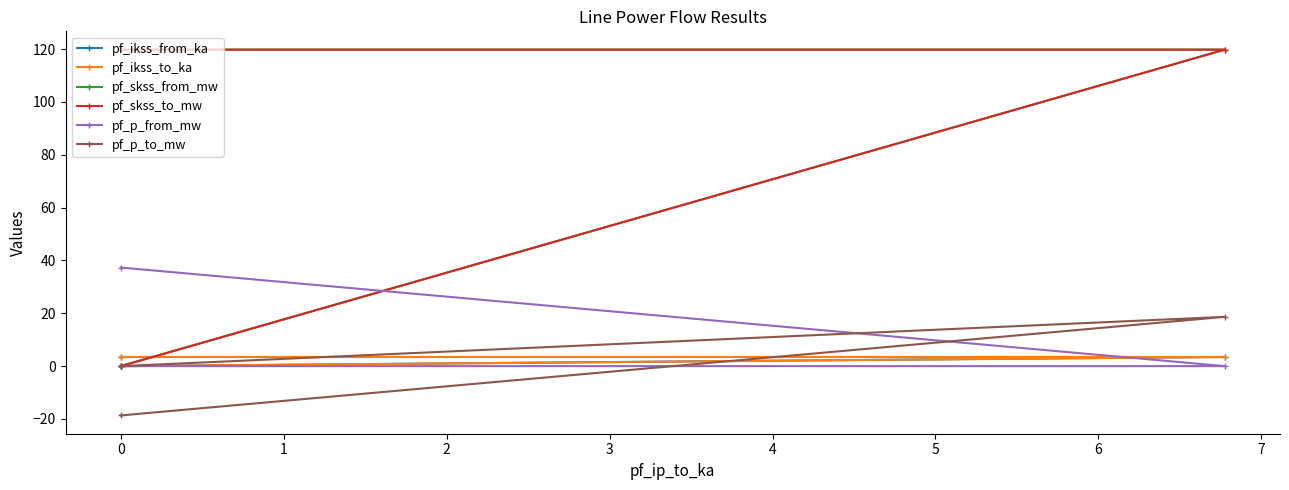

How many lines are shown in the chart?

6